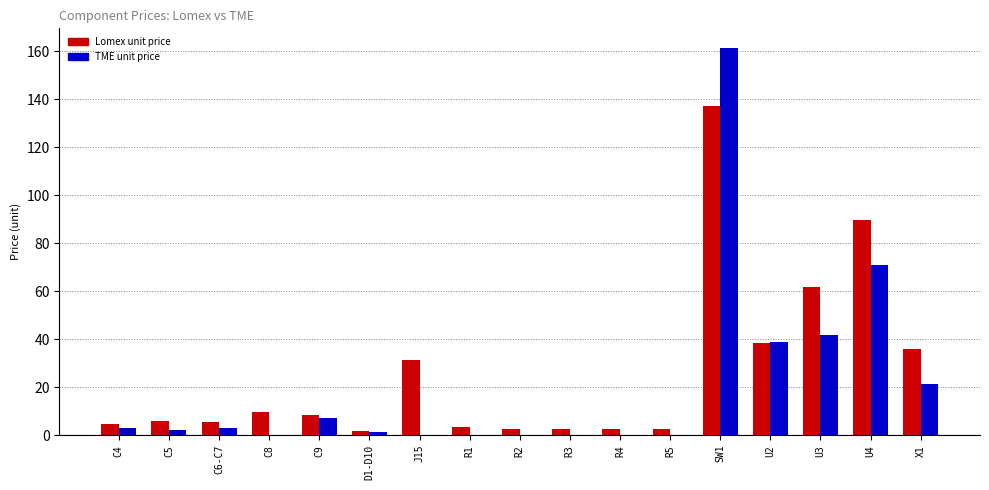

How many data points in TME unit price are above 2?

9